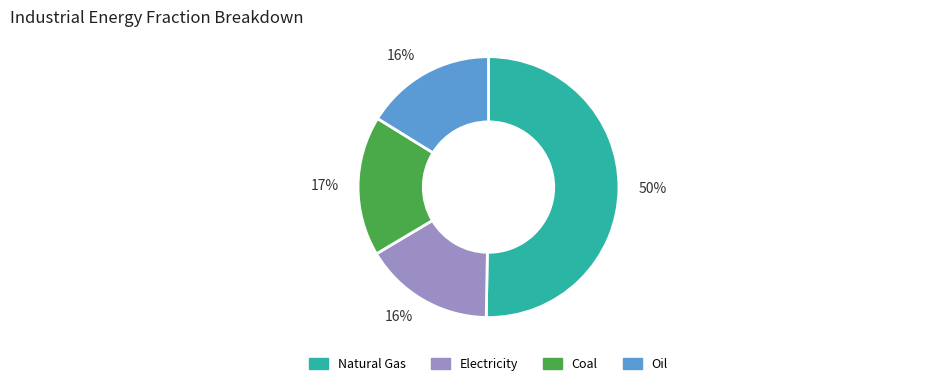

To the nearest percent, what is the average slice percentage?

25%